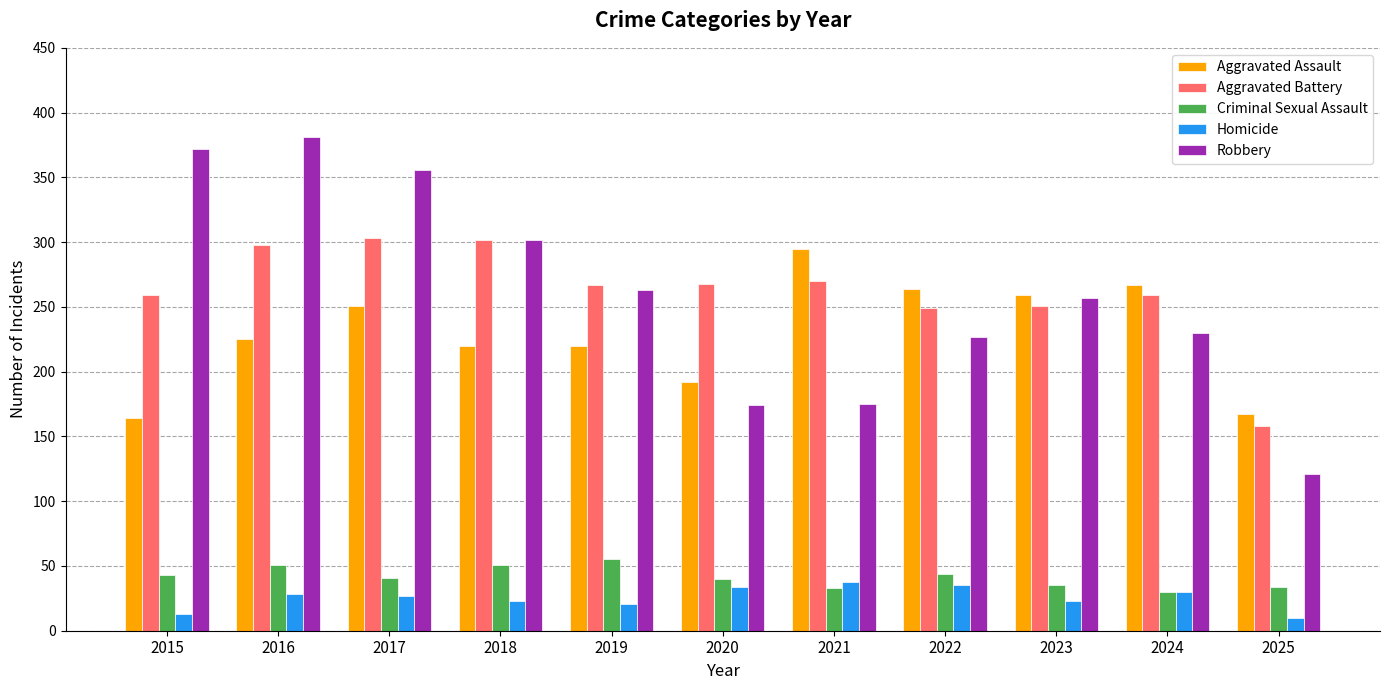

What is the difference between the Aggravated Assault values at 2023 and 2018?

39